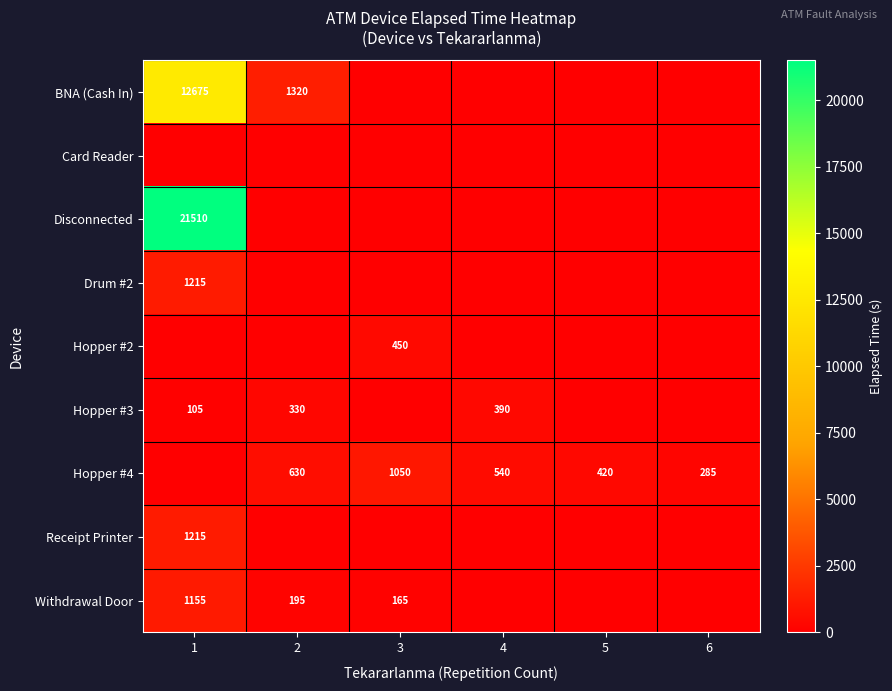

At which label does Hopper #3 first exceed 105?

2